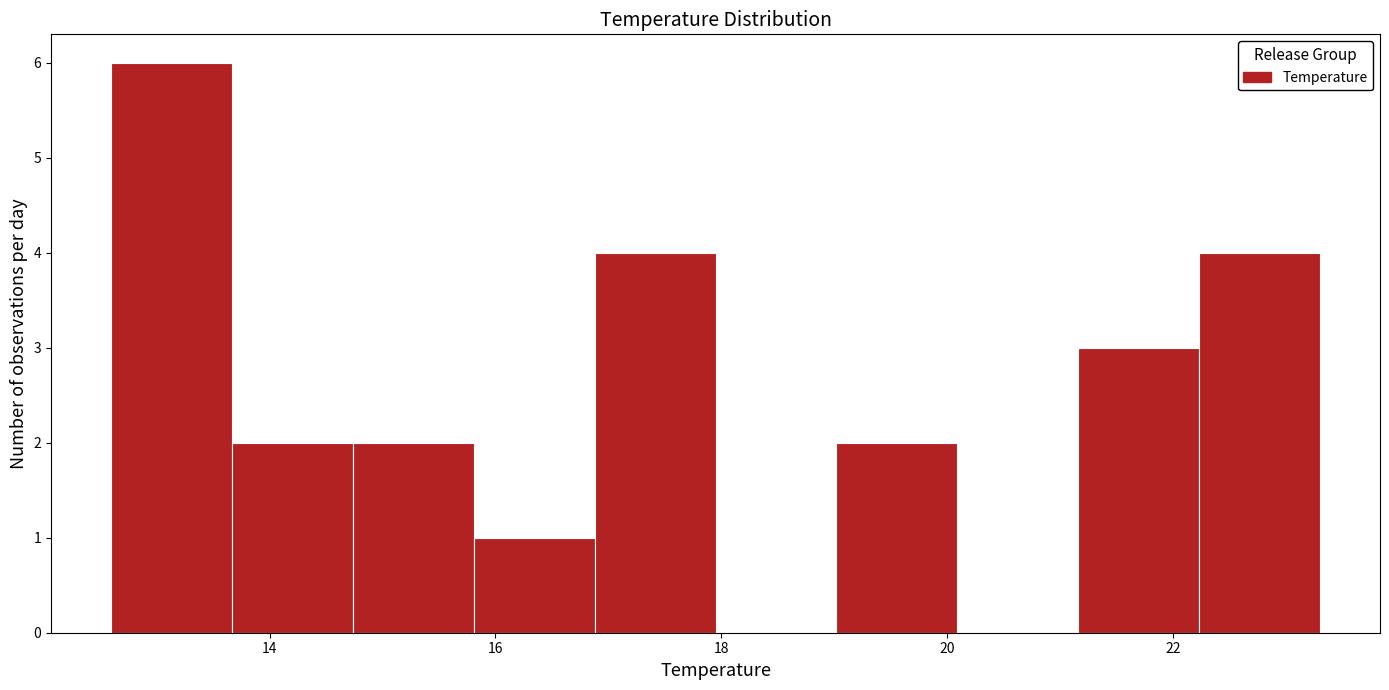

What is the height of the bar covering 19.0 to 20.0 on the x-axis? Neither the bar edges nor the heights are printed on the chart, so give them approximately, as read against the axes.

2